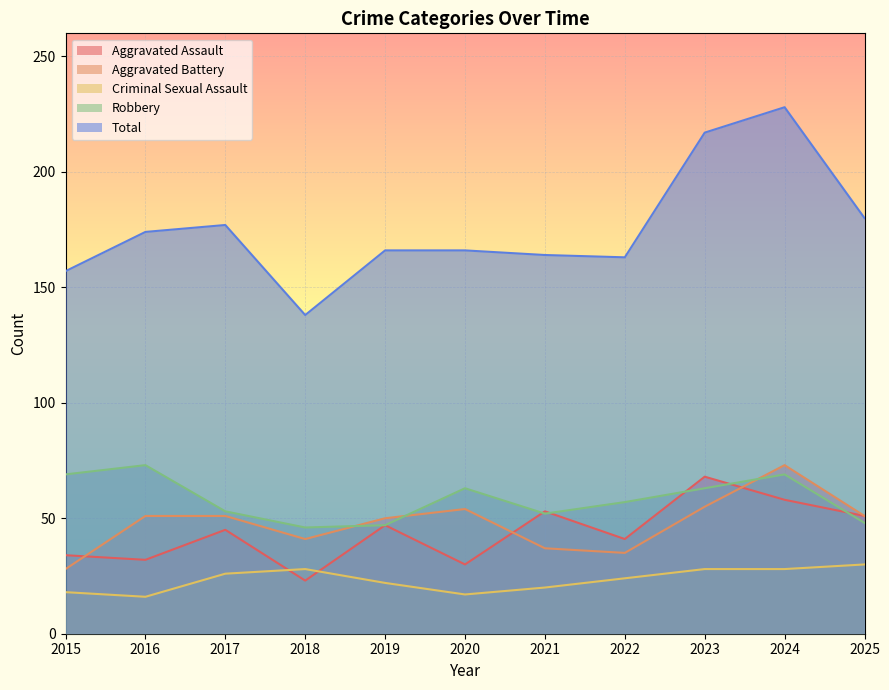

Which label corresponds to the smallest value in the chart?

2016